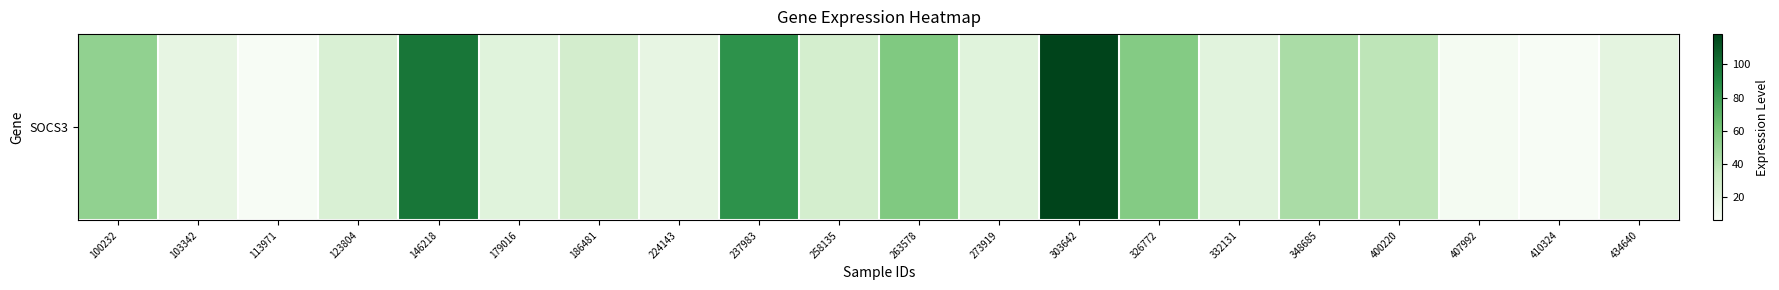

The chart shows a value of 10.0 at 258135. True or false?

False